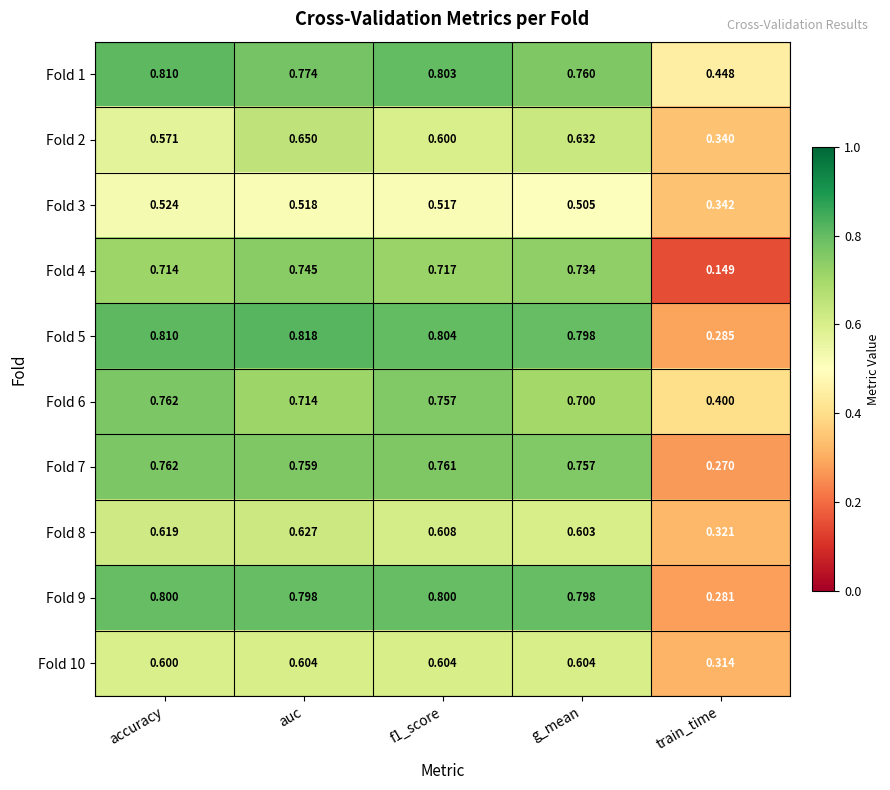

Which category has the highest value across all series?

auc